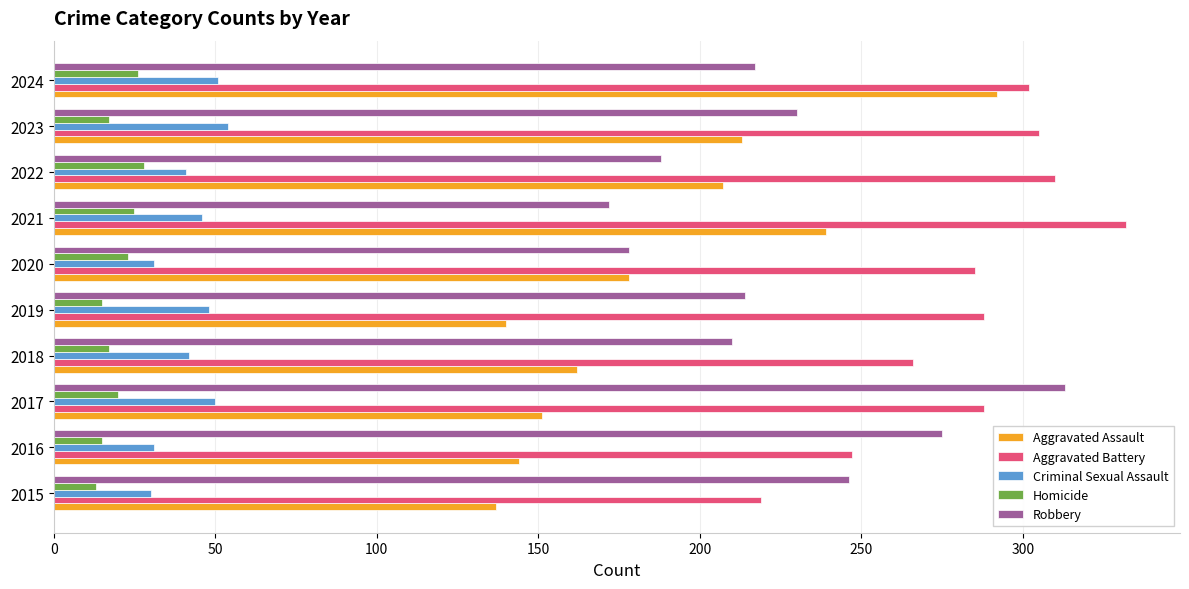

What is the total value across all series at 2022?

774